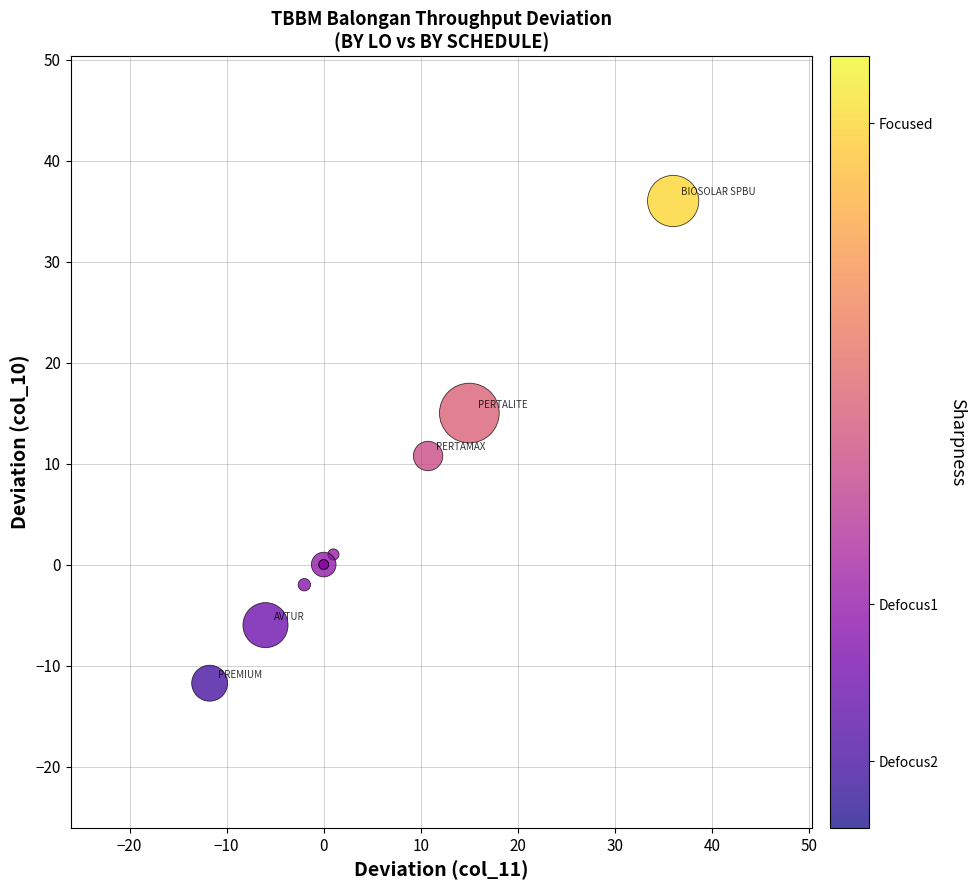

What Y value in the scatter plot is closest to 12?

10.8